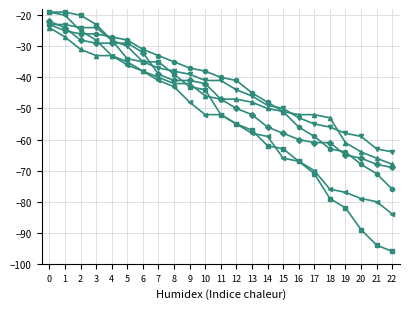

What is the total value across all series at 14?

-324